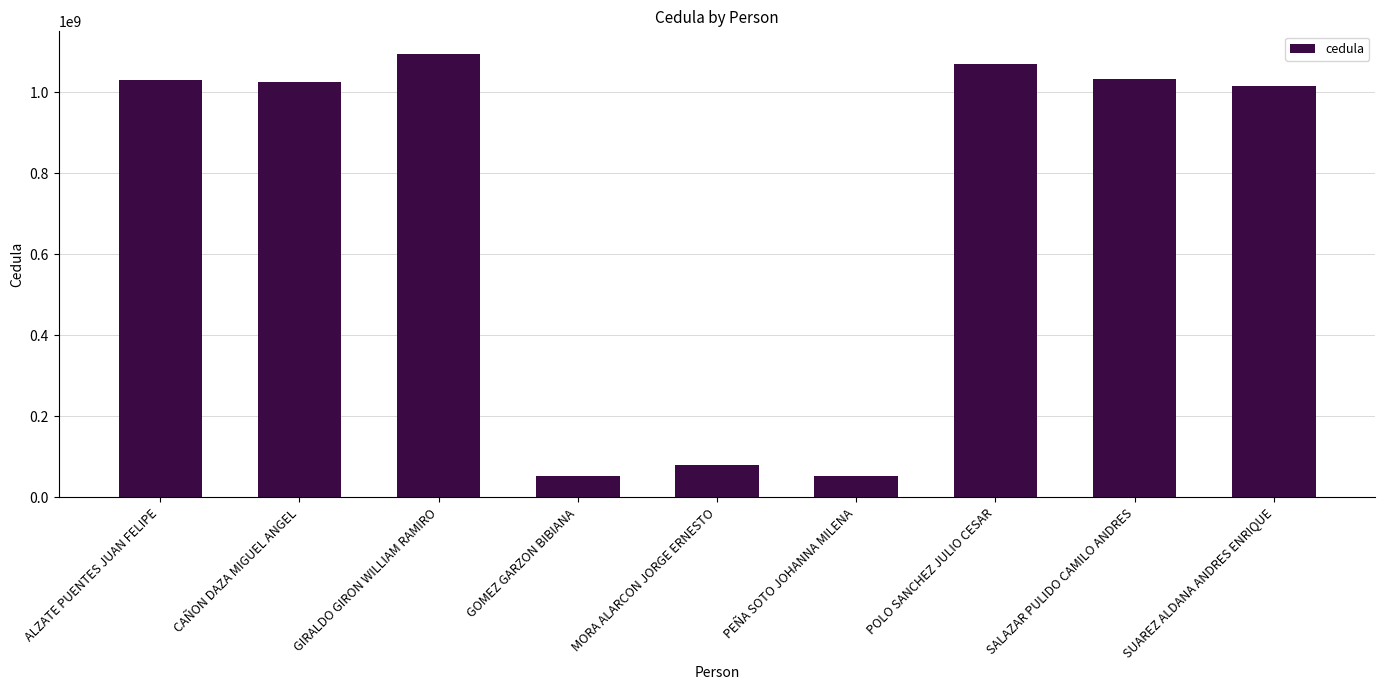

What is the approximate value at ALZATE PUENTES JUAN FELIPE?

1030552335